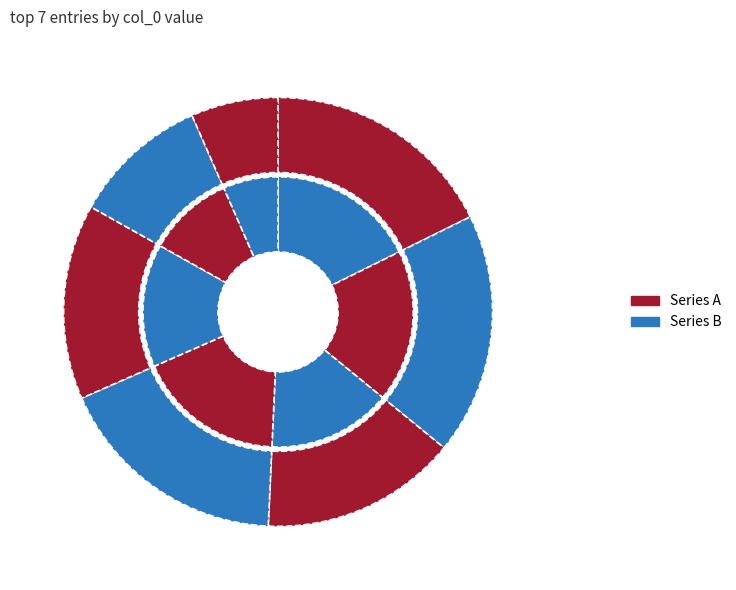

The 814890 slice represents 32% of the pie. True or false?

False